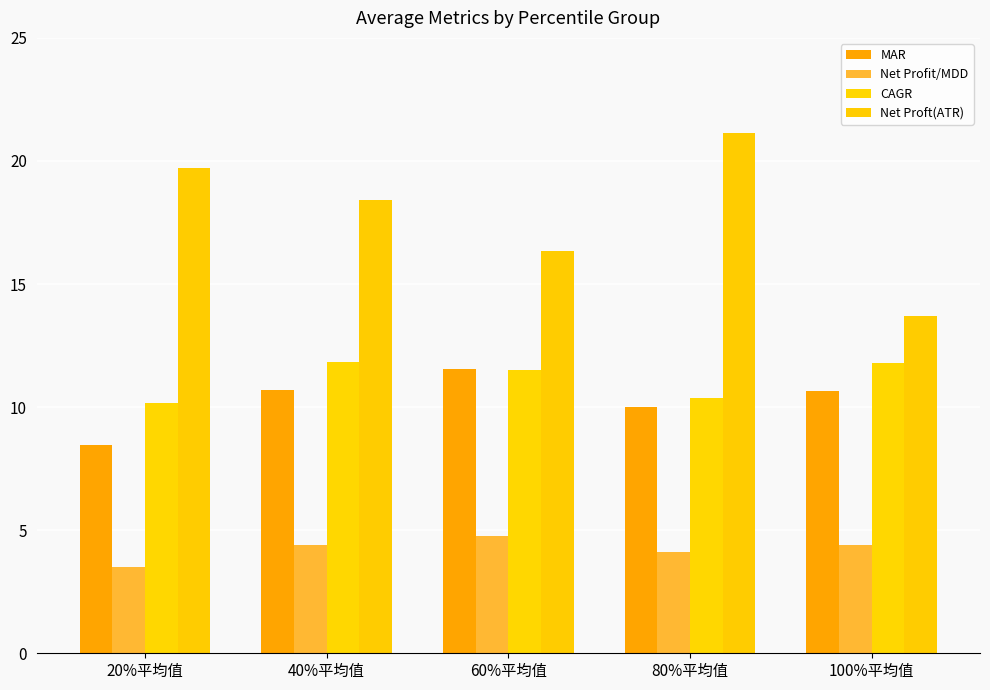

Is the value of CAGR at 100%平均值 greater than the value of Net Proft(ATR) at 40%平均值?

No